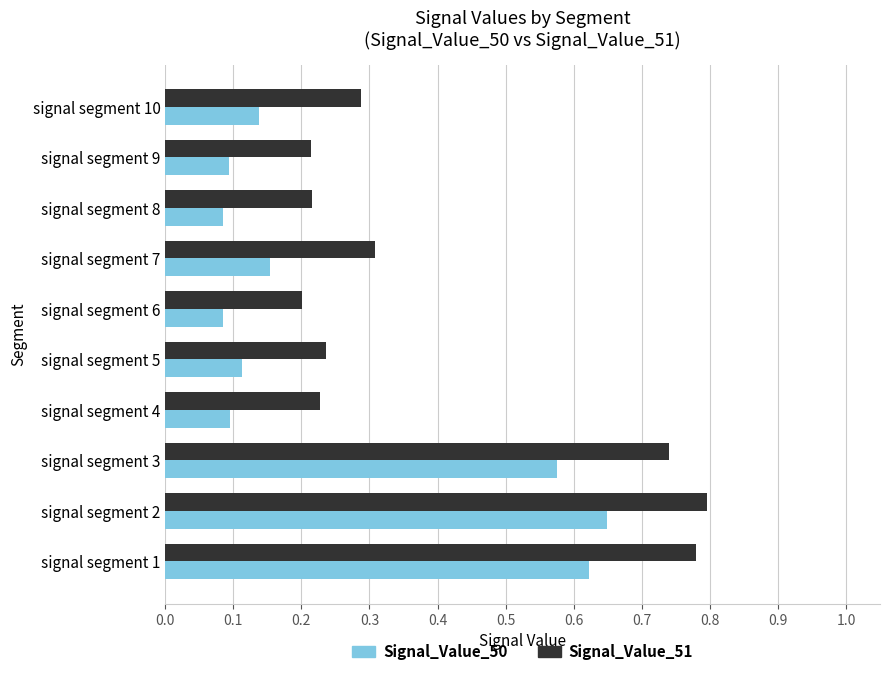

What is the average value of the Signal_Value_51 series?

0.4